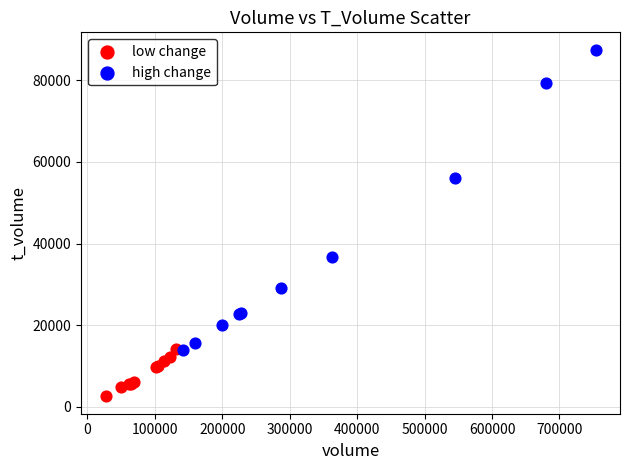

Which series contains the highest Y value?

high change